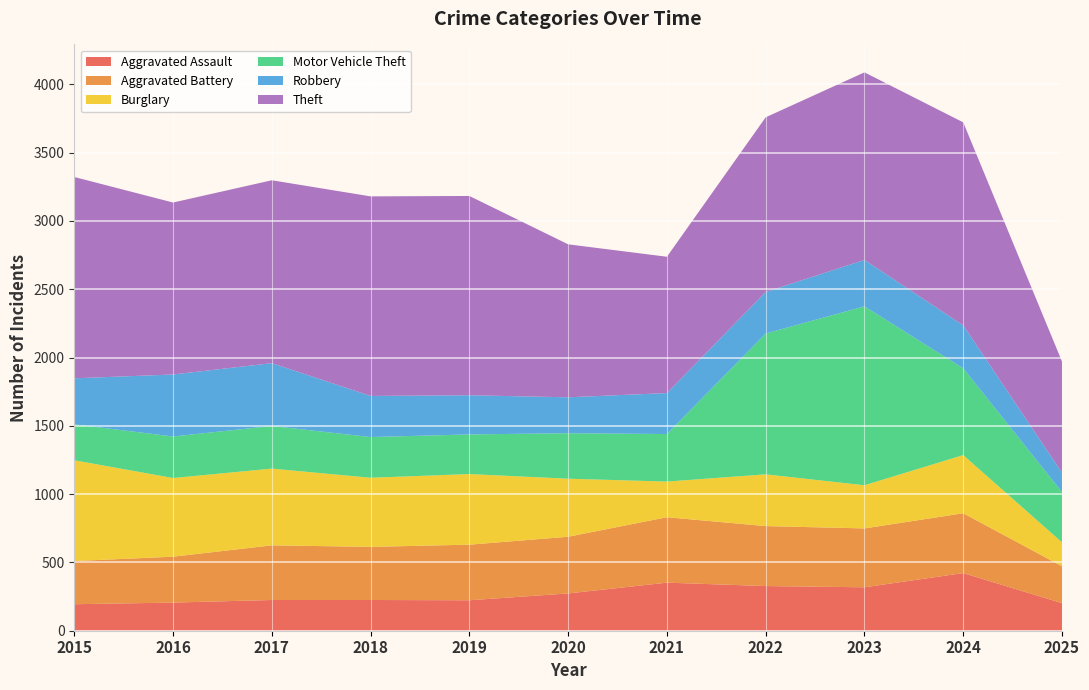

Reading right to left, what are all the values shown in this chart?

Aggravated Assault: 202	422	318	327	352	273	223	225	225	206	194
Aggravated Battery: 270	438	431	439	479	415	407	389	400	336	316
Burglary: 175	426	316	379	261	425	517	506	562	576	738
Motor Vehicle Theft: 368	635	1310	1031	348	333	290	298	312	304	263
Robbery: 142	315	340	304	300	263	287	301	460	454	337
Theft: 814	1486	1373	1279	998	1120	1459	1461	1339	1259	1474